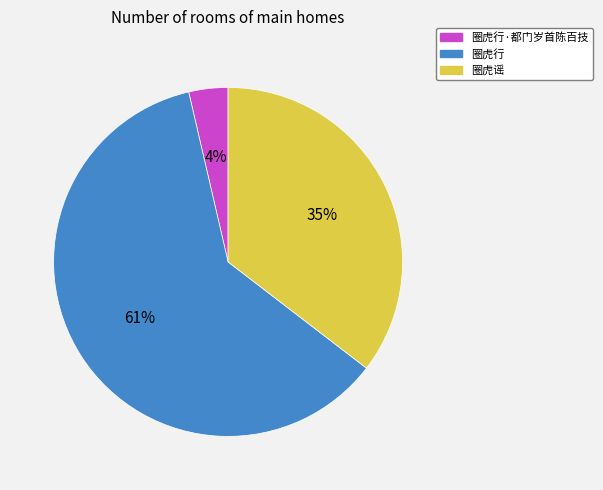

Is it true that 圈虎行 is 61% of the pie?

True